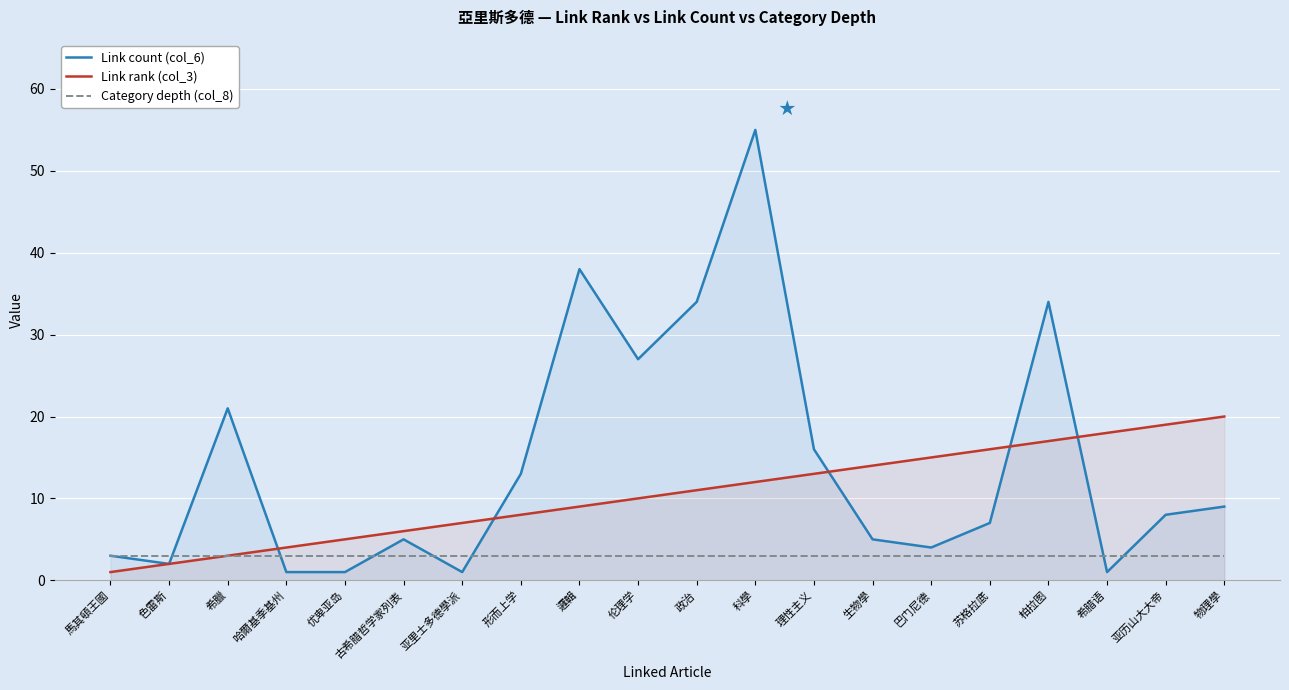

Reading left to right, extract all data points from this chart.

Link count (col_6): 馬其頓王國=3	色雷斯=2	希臘=21	哈爾基季基州=1	优卑亚岛=1	古希腊哲学家列表=5	亚里士多德學派=1	形而上学=13	邏輯=38	伦理学=27	政治=34	科學=55	理性主义=16	生物學=5	巴门尼德=4	苏格拉底=7	柏拉图=34	希腊语=1	亚历山大大帝=8	物理學=9
Link rank (col_3): 馬其頓王國=1	色雷斯=2	希臘=3	哈爾基季基州=4	优卑亚岛=5	古希腊哲学家列表=6	亚里士多德學派=7	形而上学=8	邏輯=9	伦理学=10	政治=11	科學=12	理性主义=13	生物學=14	巴门尼德=15	苏格拉底=16	柏拉图=17	希腊语=18	亚历山大大帝=19	物理學=20
Category depth (col_8): 馬其頓王國=3	色雷斯=3	希臘=3	哈爾基季基州=3	优卑亚岛=3	古希腊哲学家列表=3	亚里士多德學派=3	形而上学=3	邏輯=3	伦理学=3	政治=3	科學=3	理性主义=3	生物學=3	巴门尼德=3	苏格拉底=3	柏拉图=3	希腊语=3	亚历山大大帝=3	物理學=3